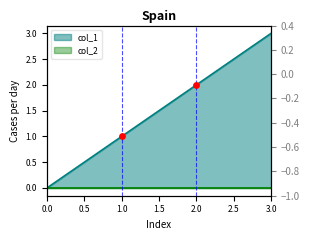

Which has a higher value, 3 or 1?

3